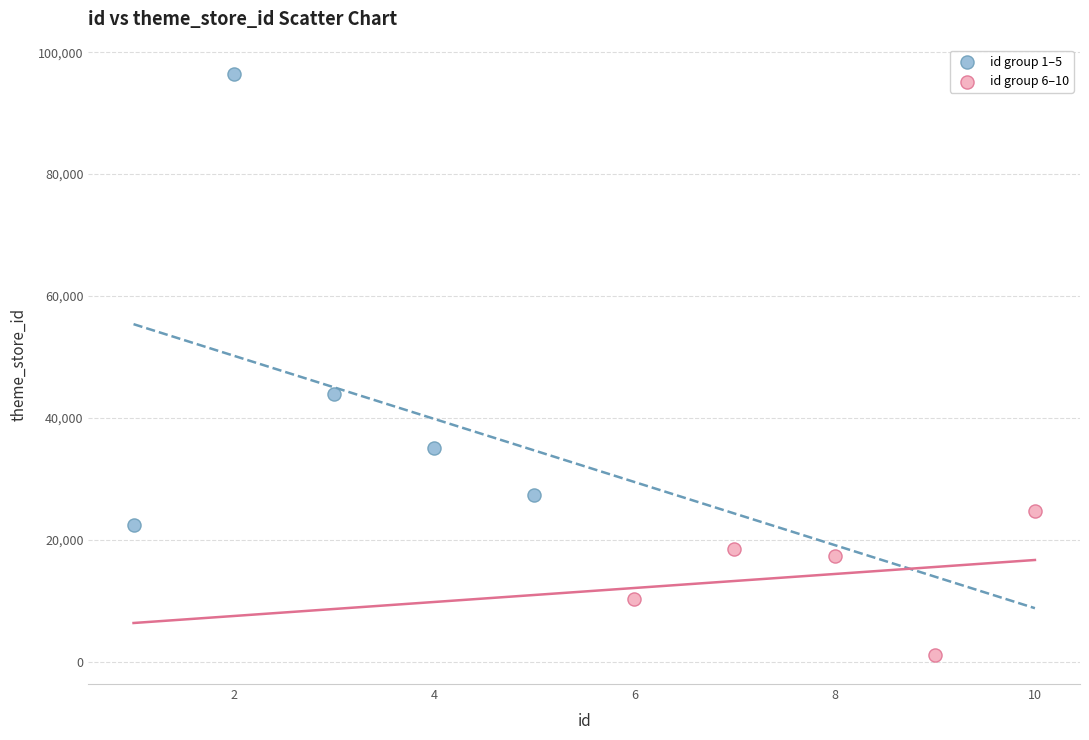

Which series reaches the minimum Y coordinate?

id group 6–10